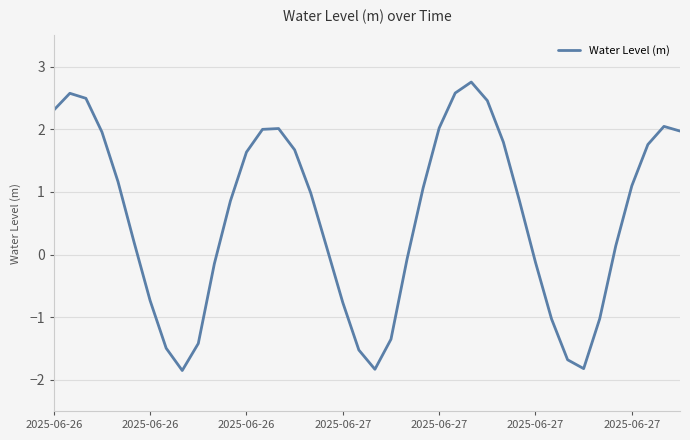

What is the difference between the maximum and minimum values?

4.6